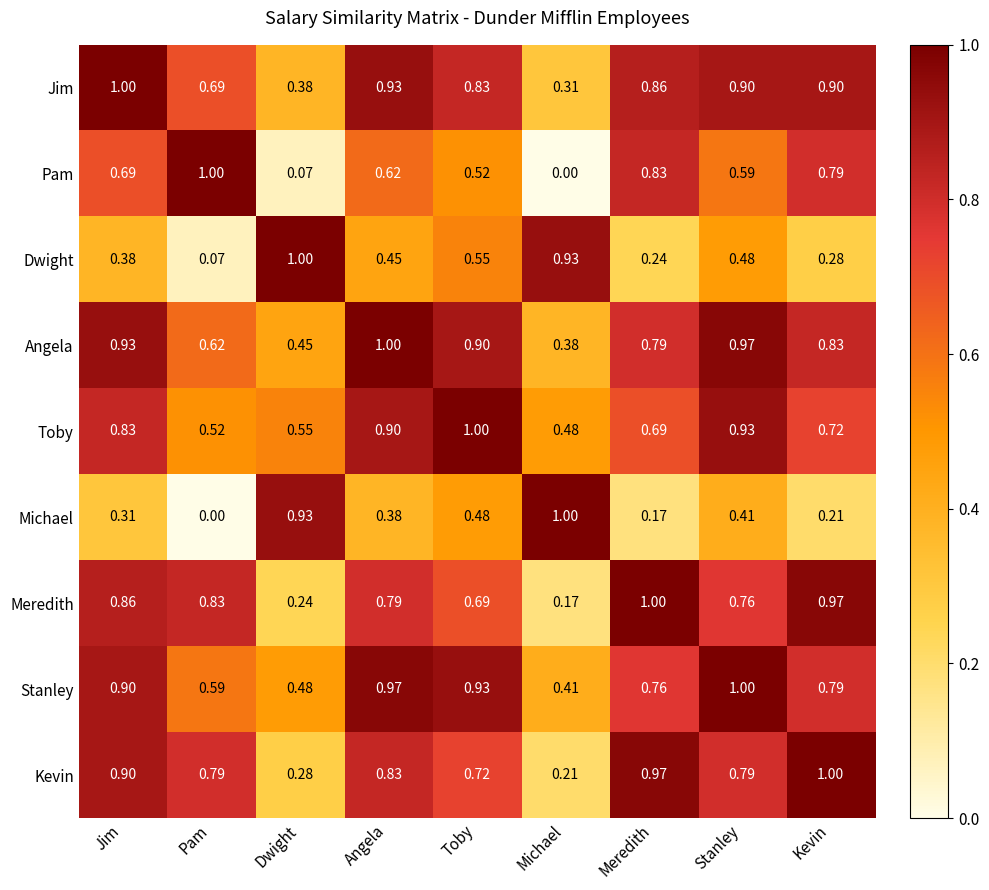

Rank the series at Michael from lowest to highest value.

Pam, Meredith, Kevin, Jim, Angela, Stanley, Toby, Dwight, Michael